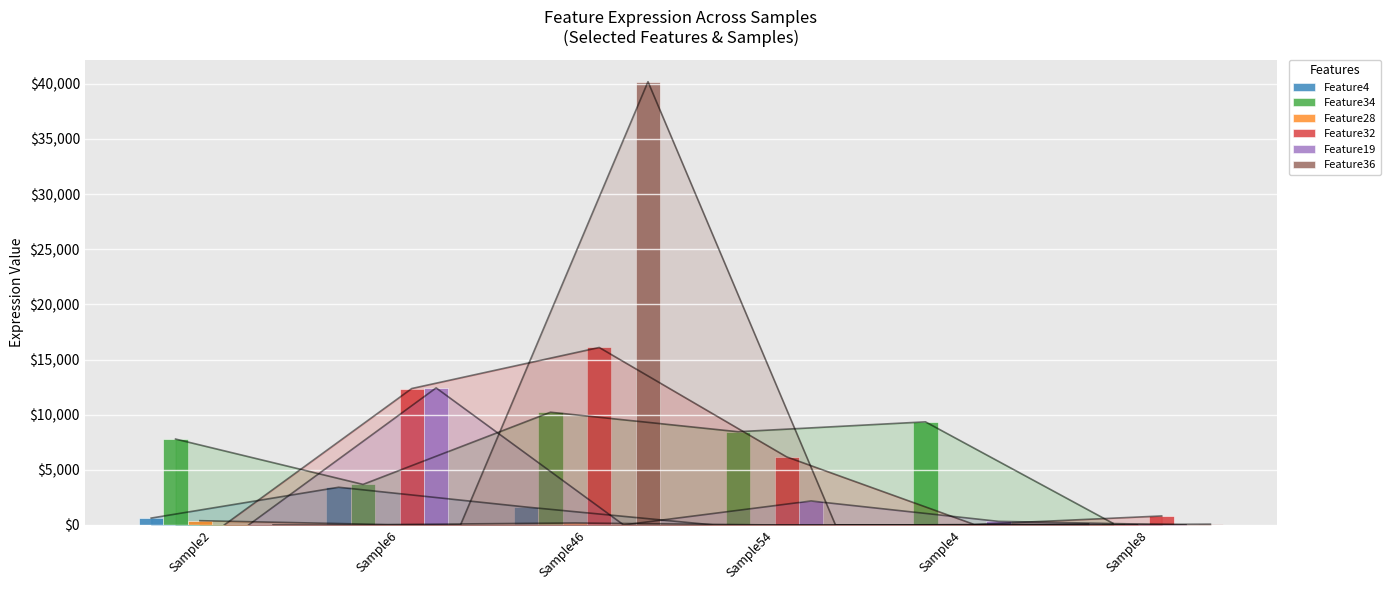

What is the difference between the Feature36 values at Sample8 and Sample4?

72